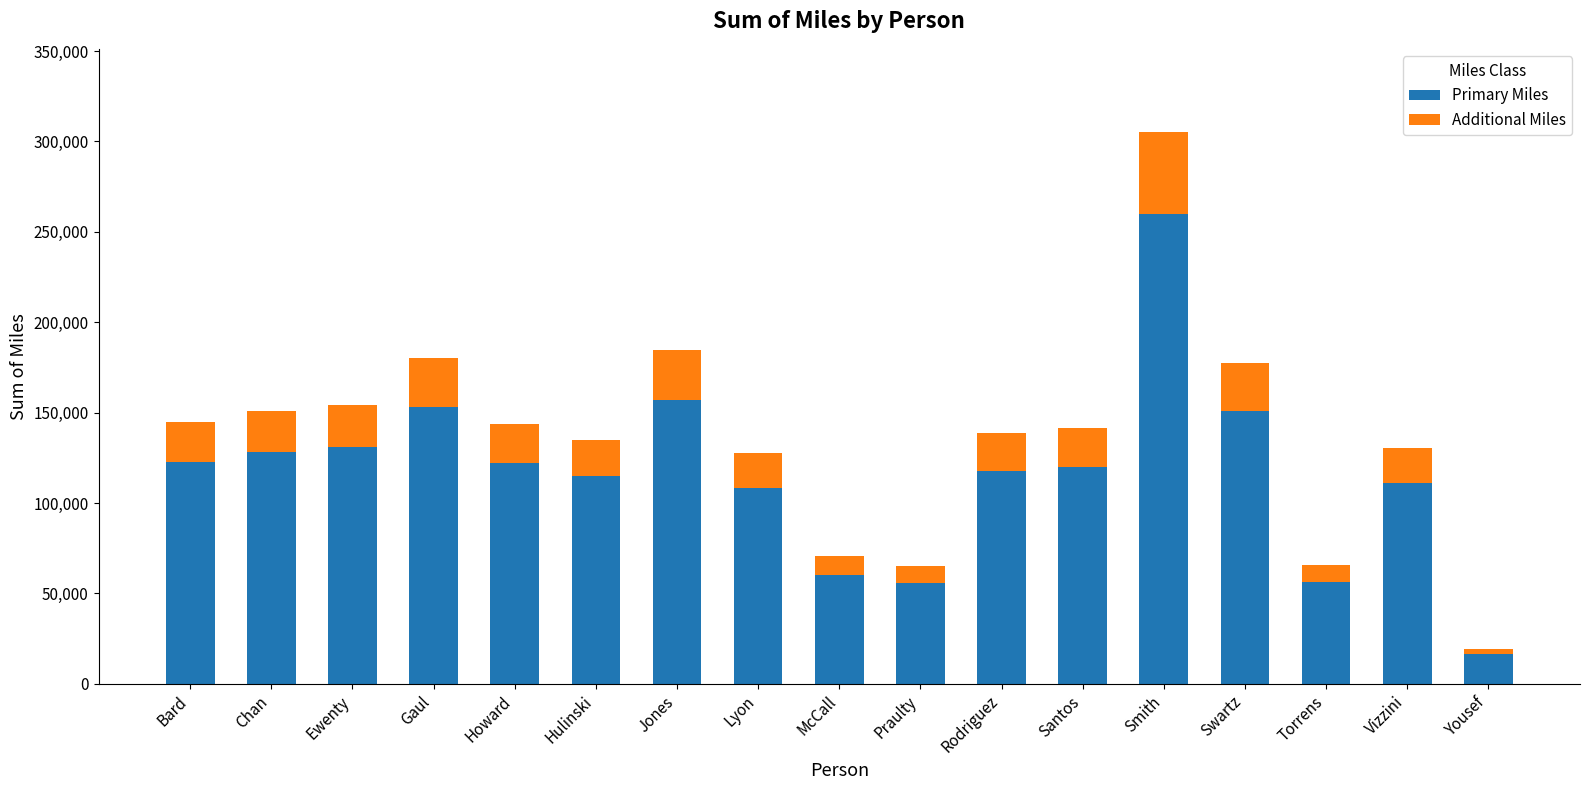

At which category is the sum across all series the highest?

Smith